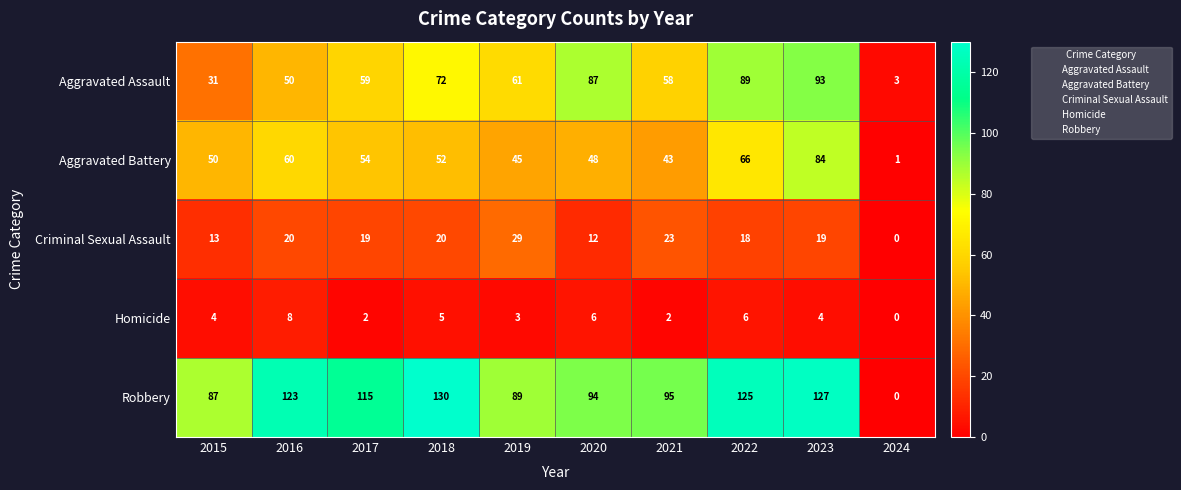

How many series are shown in this chart?

5